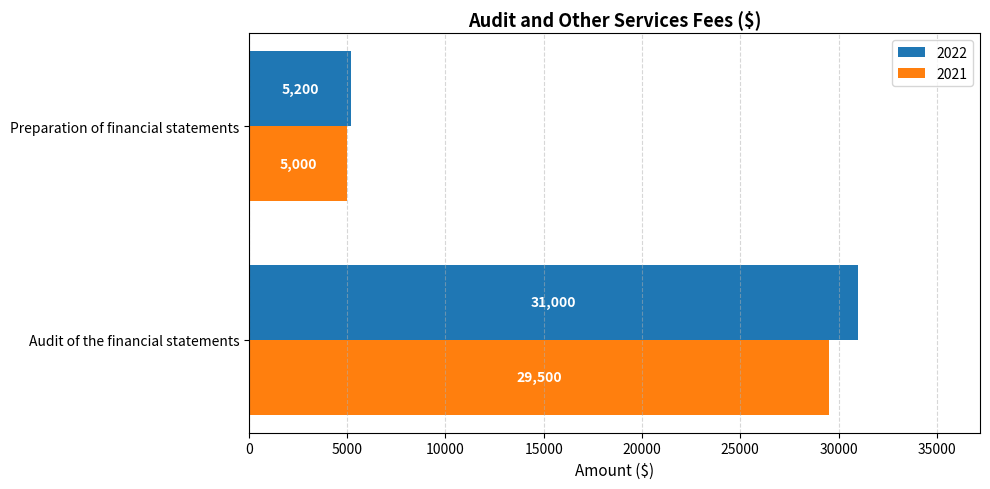

What is the average value of the 2021 series?

17250